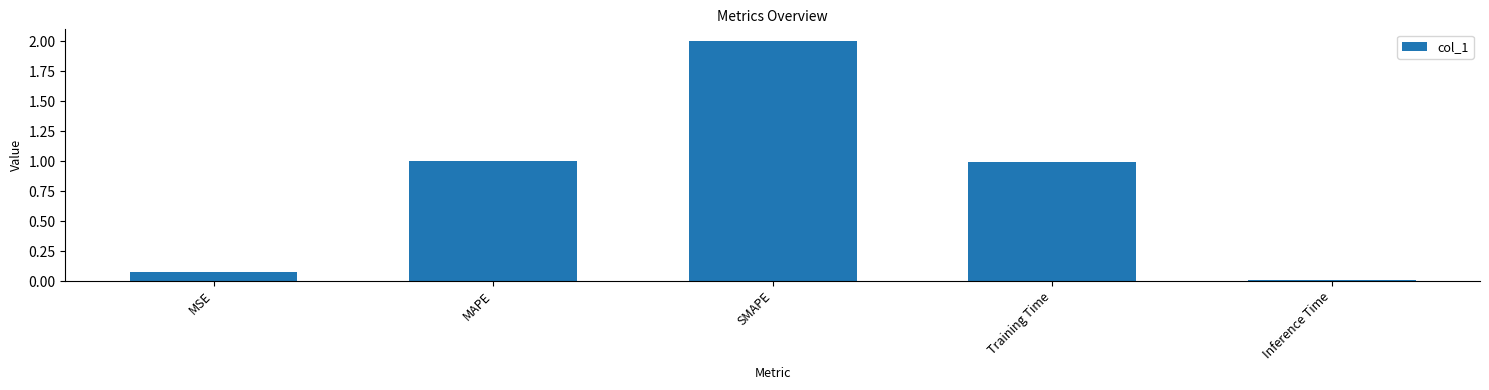

Are the bars horizontal?

No